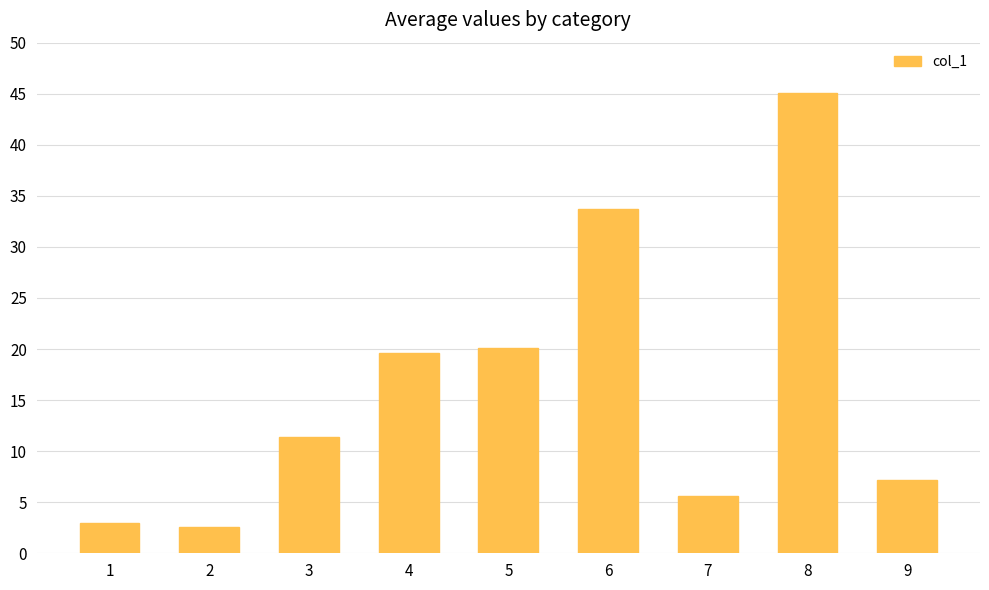

How many data points are above 11?

5